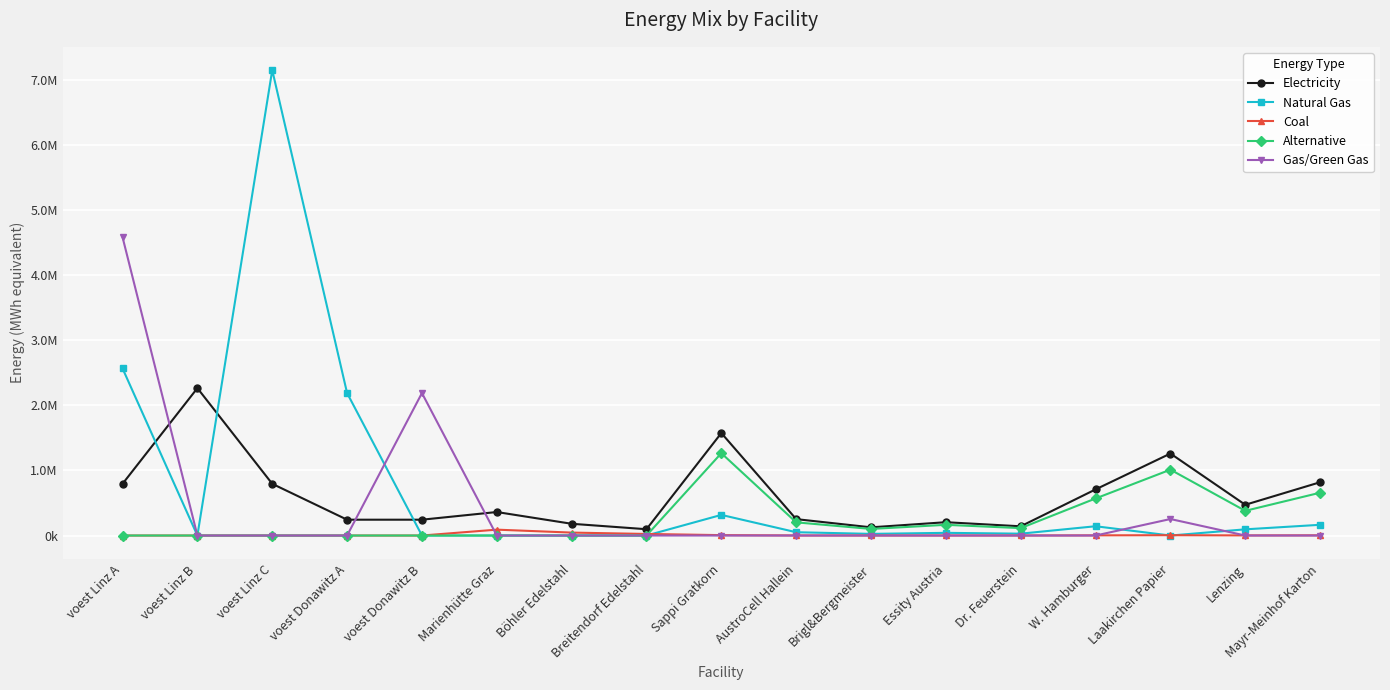

At how many categories does at least one series exceed 970119?

7